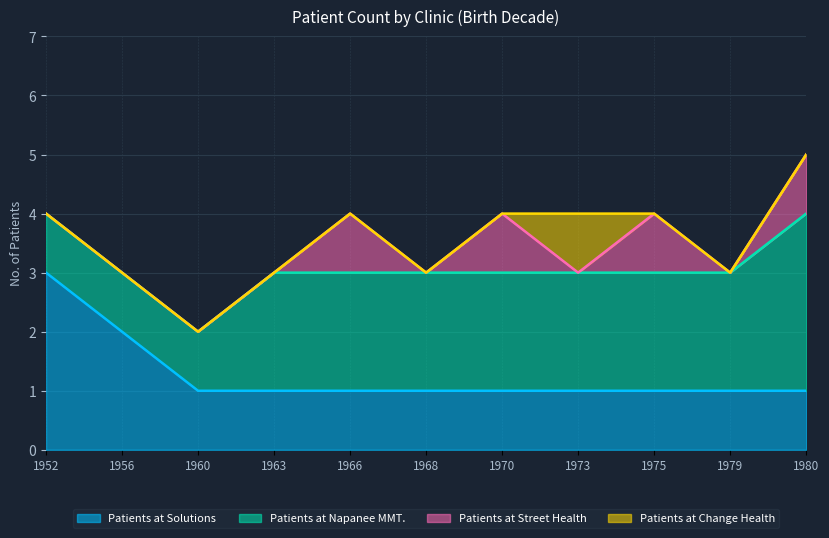

What is the difference between the second highest and second lowest values in the Patients at Solutions series?

1